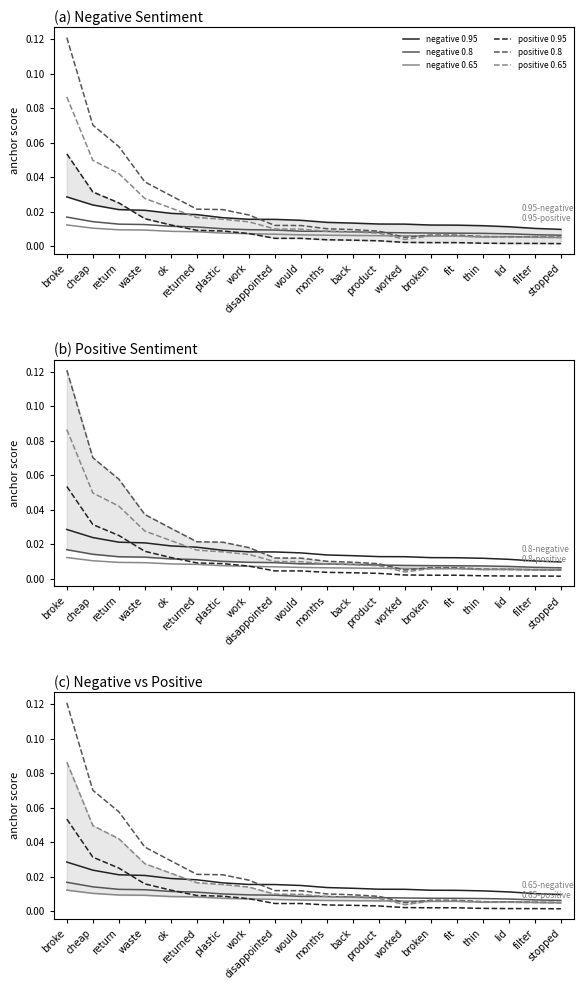

Between which two adjacent categories do negative 0.65 and positive 0.65 first intersect?

product and worked